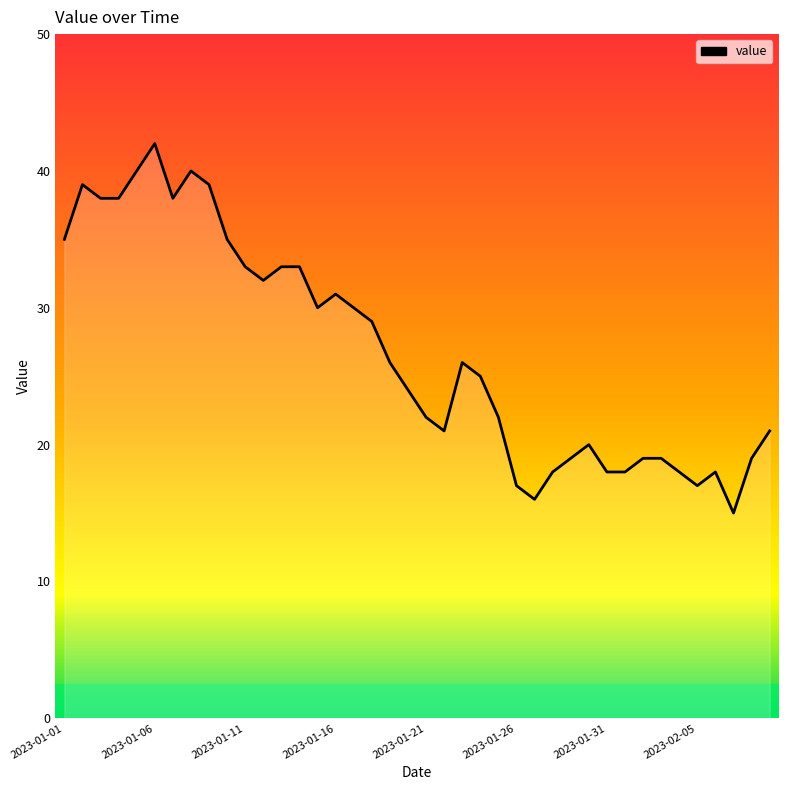

What is the smallest value displayed?

15